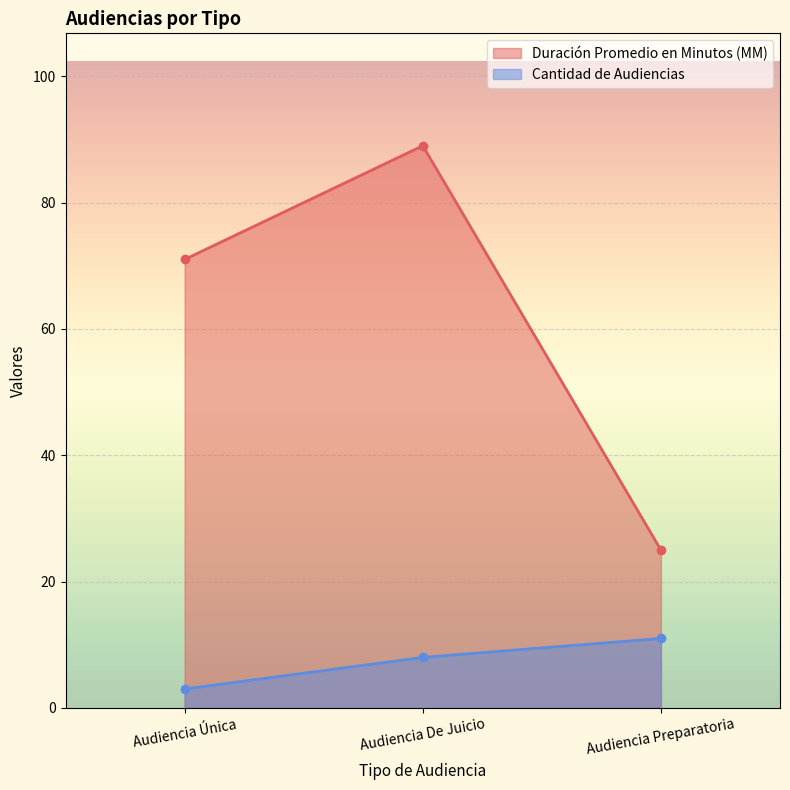

What is the average value of the Duración Promedio en Minutos (MM) series?

62